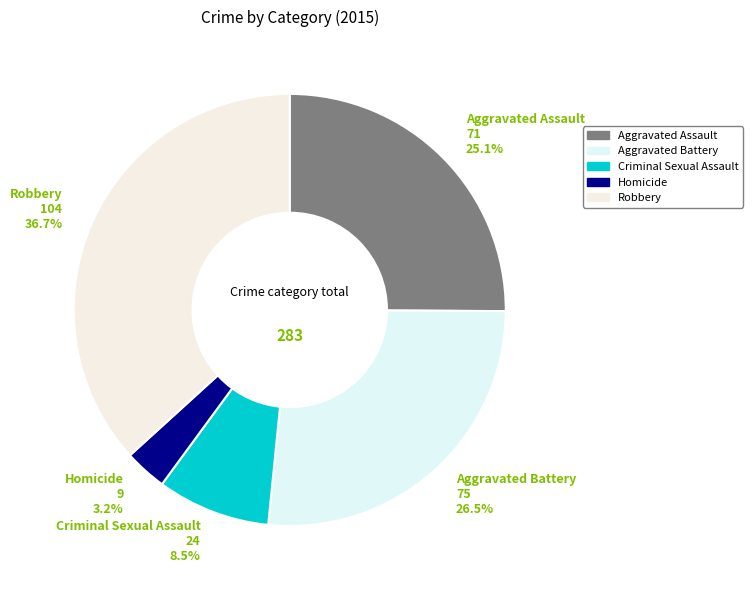

Is there any slice that represents more than half of the pie?

No